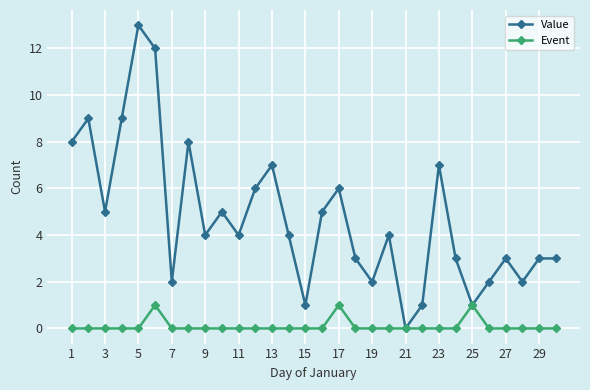

How many Event values are between 0 and 1?

30